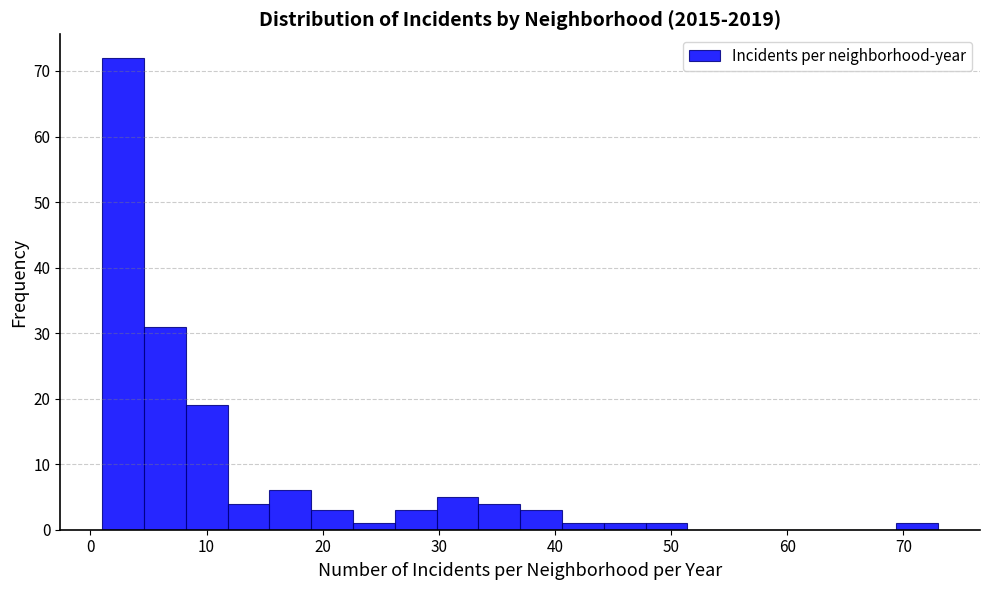

Read against the x-axis, roughly where is the centre of the tallest bar?

3